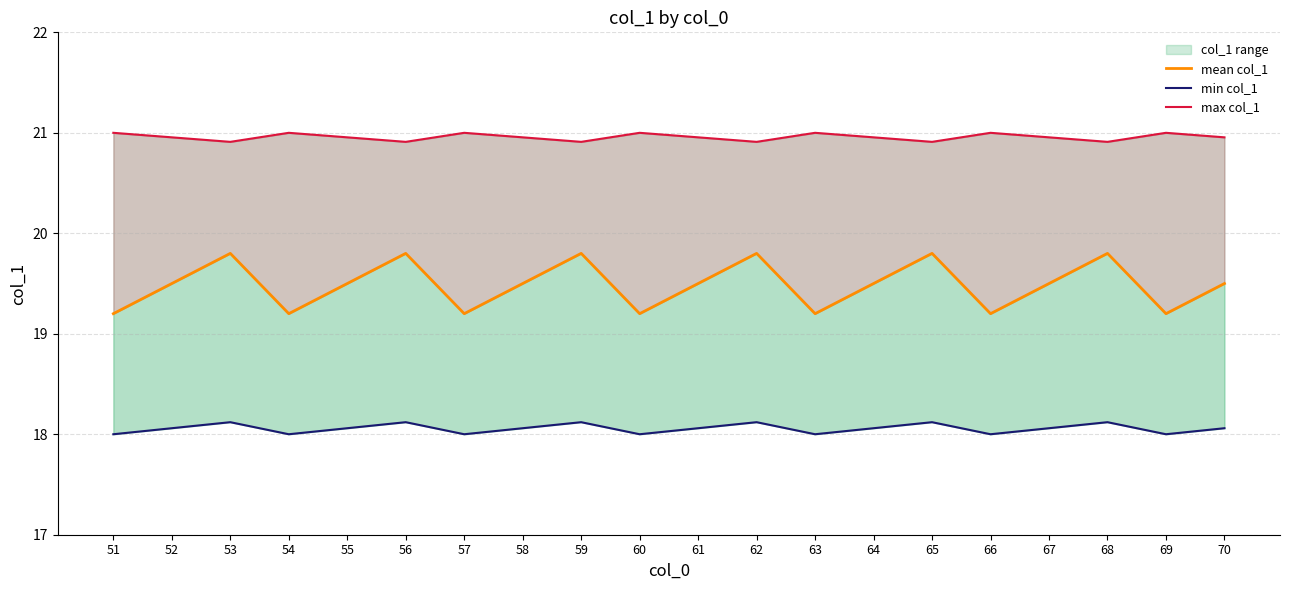

Is it true that mean col_1 equals 19.2 at 54?

True